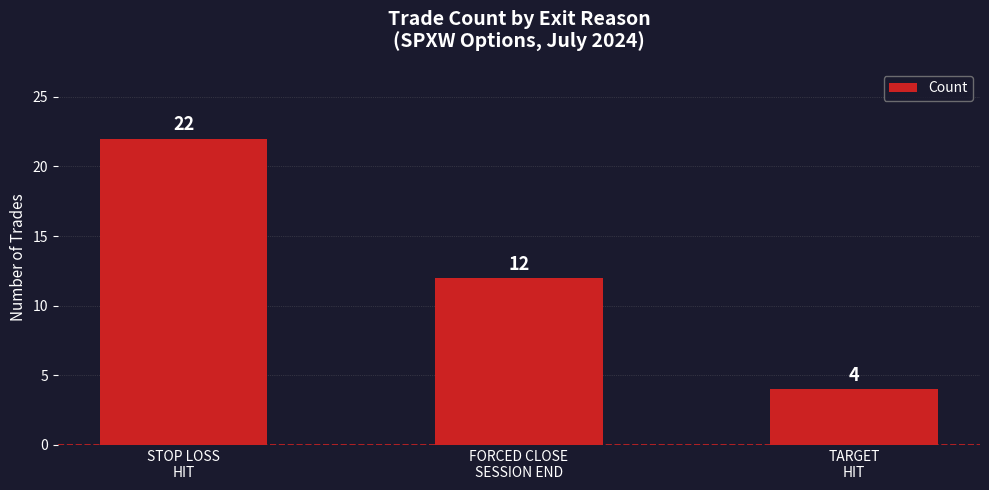

What position from the right is TARGET
HIT?

1